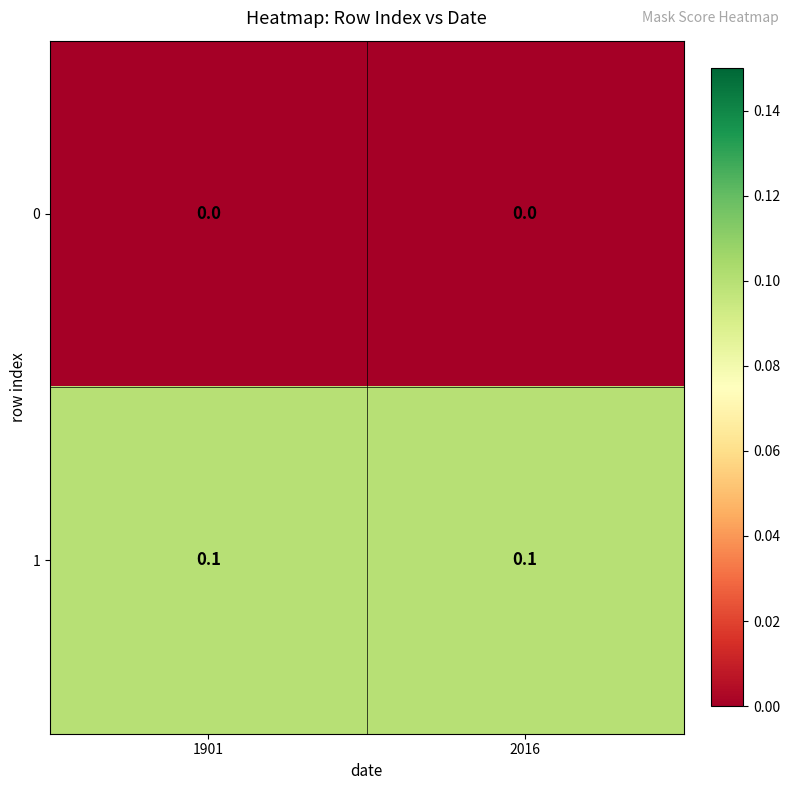

How many distinct data groups are displayed?

2